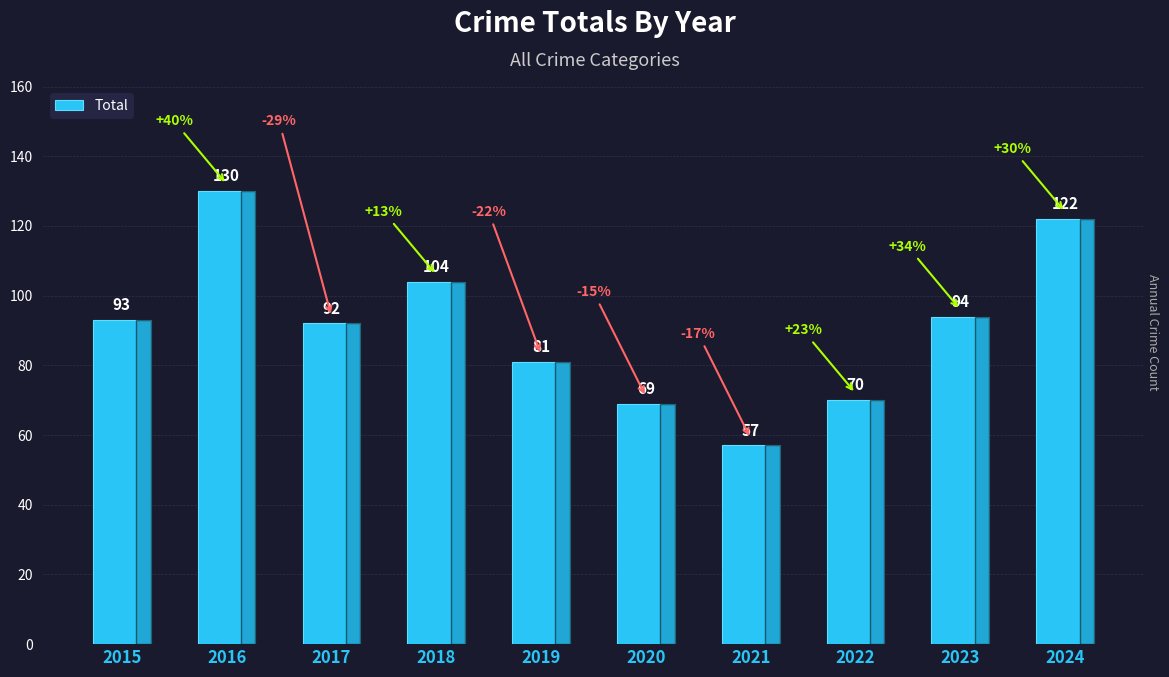

How many bars are there in total?

10